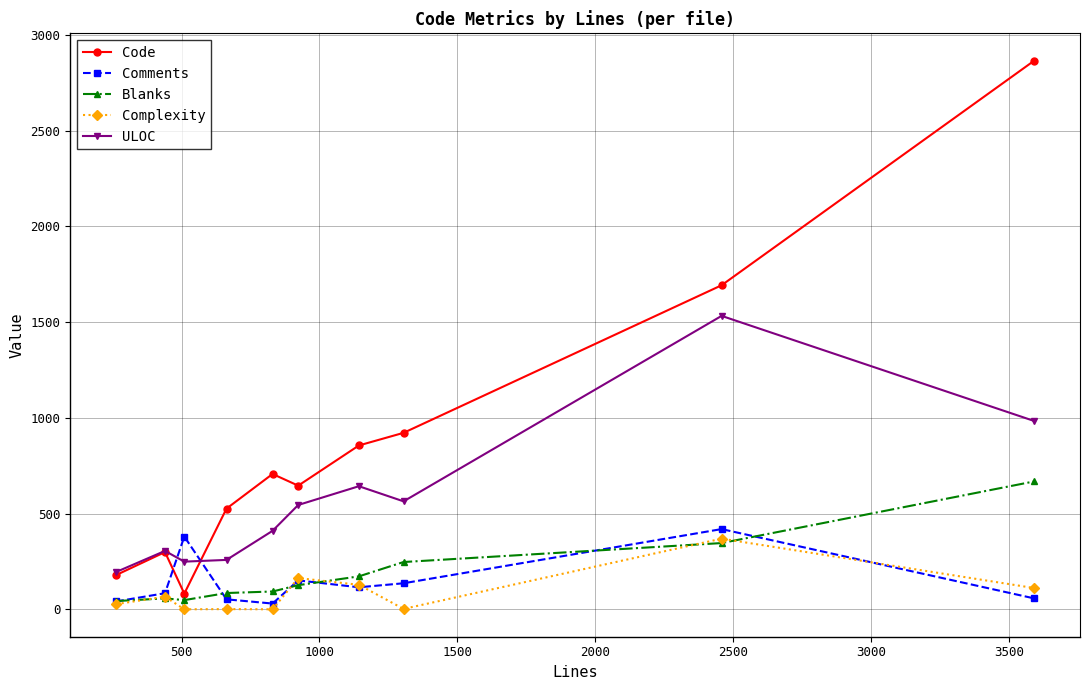

Which series has the largest total across all categories?

Code